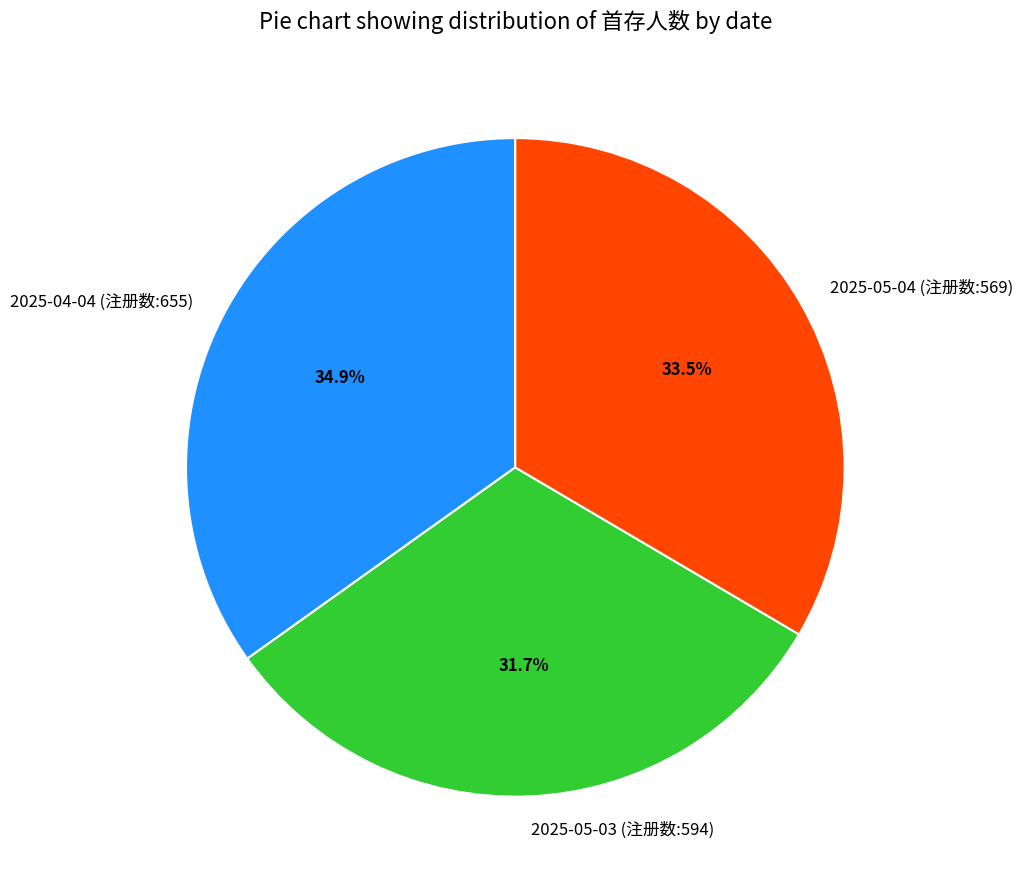

Count the number of slices in the pie.

3